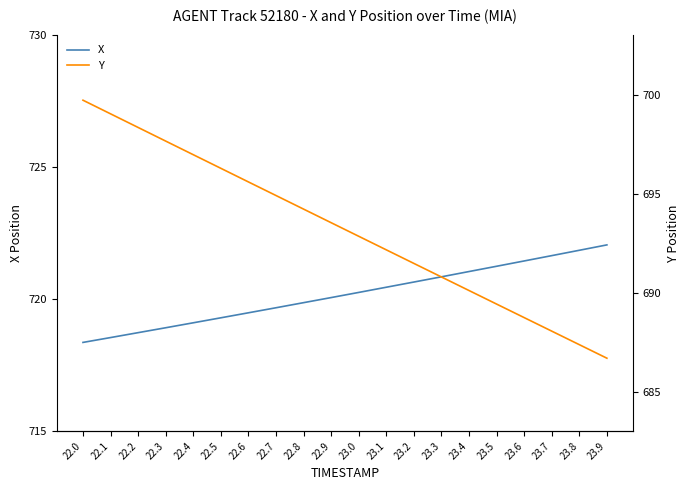

The X series shows 172.9 at 22.1. True or false?

False